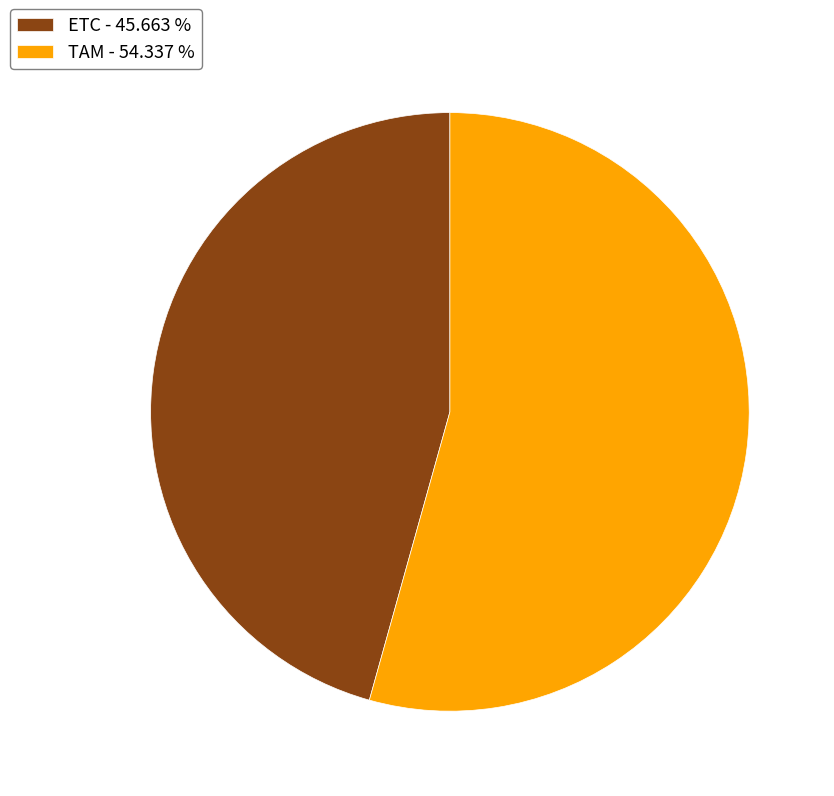

Does ETC - 45.663 % represent more than half of the total?

No